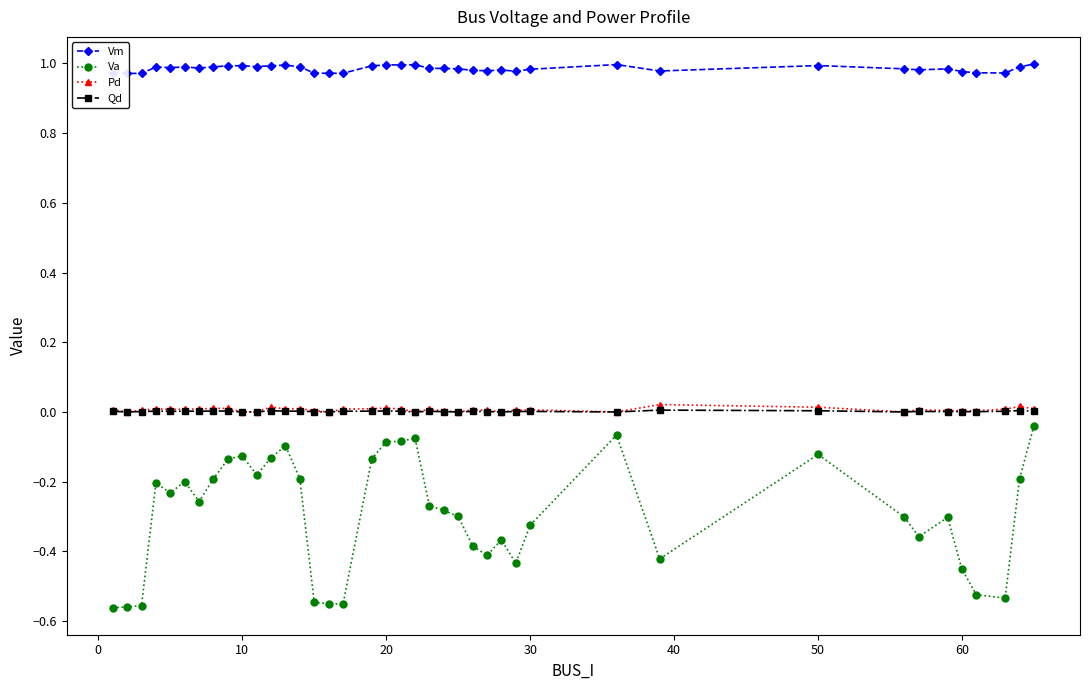

True or false: Qd and Va cross at least once.

False